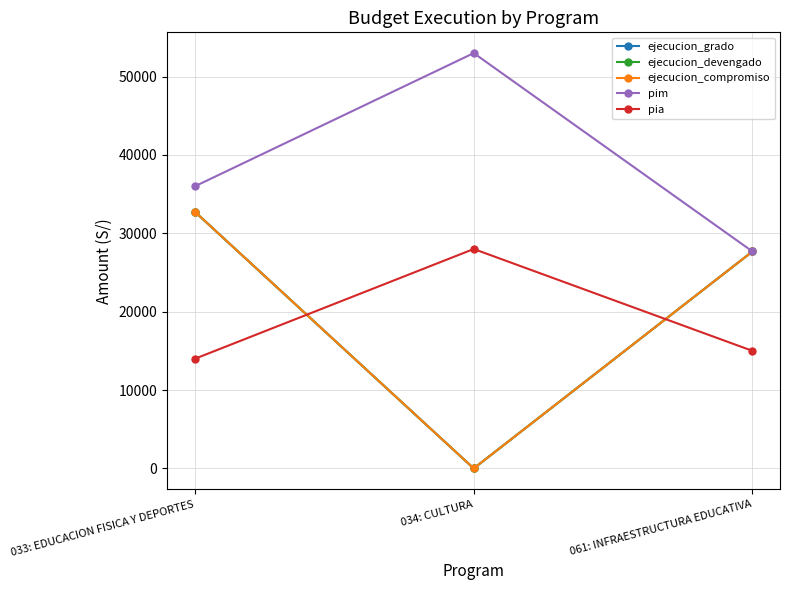

Between 034: CULTURA and 061: INFRAESTRUCTURA EDUCATIVA, which is larger?

061: INFRAESTRUCTURA EDUCATIVA